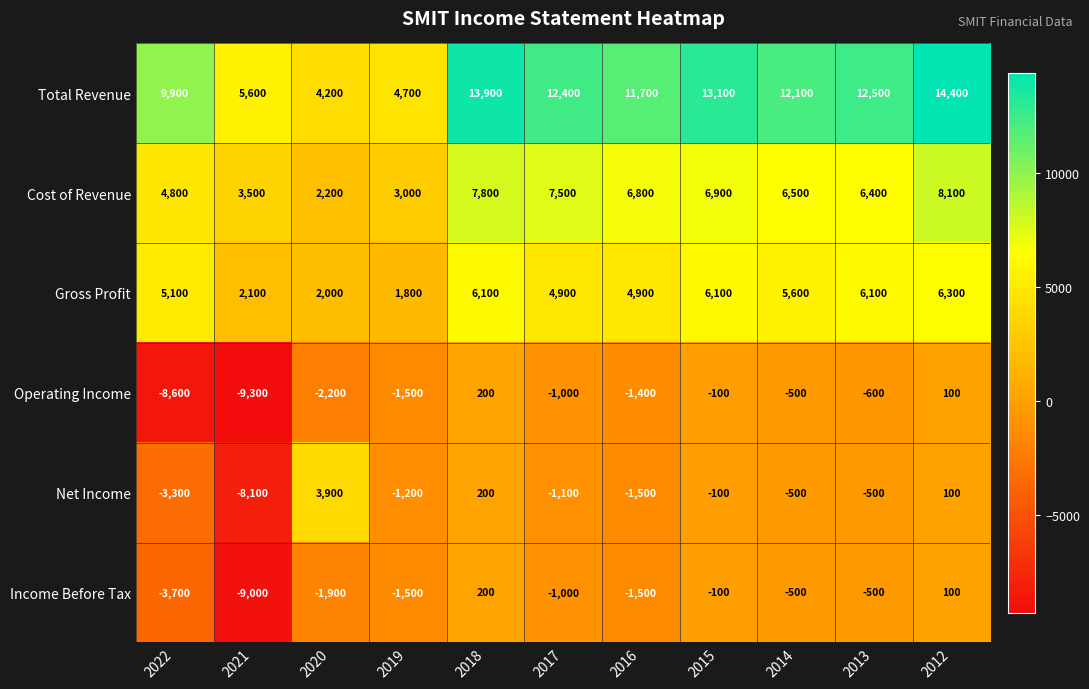

True or false: Cost of Revenue has a value of 4800 at 2022.

True